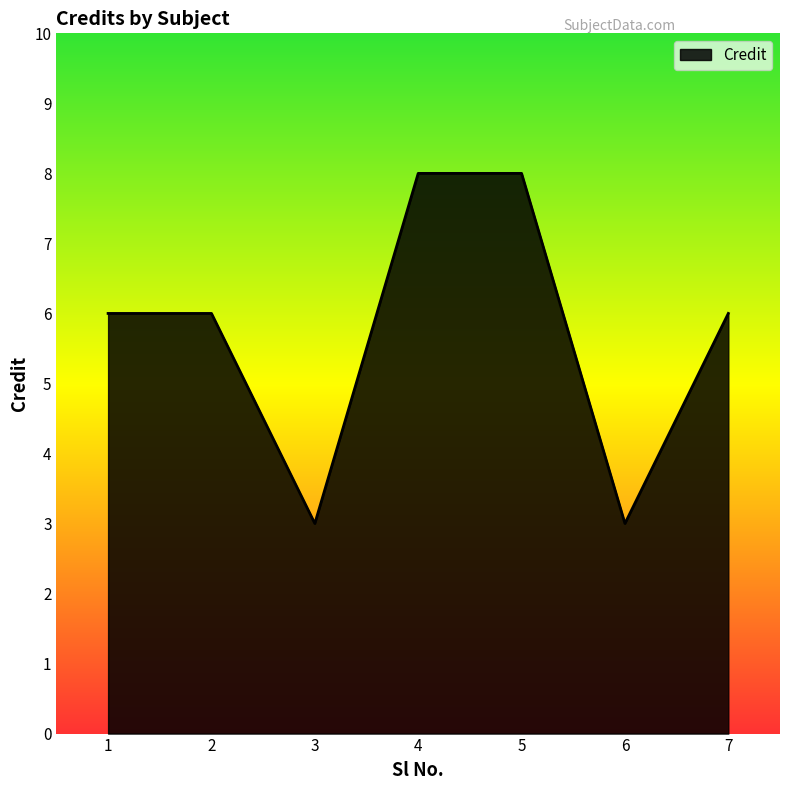

The chart shows a value of 8 at 5. True or false?

True